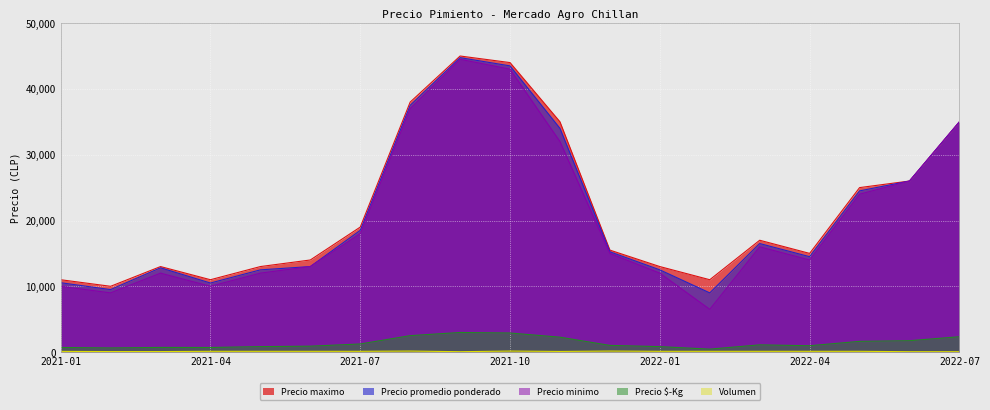

Which series has the largest range (max minus min)?

Precio minimo